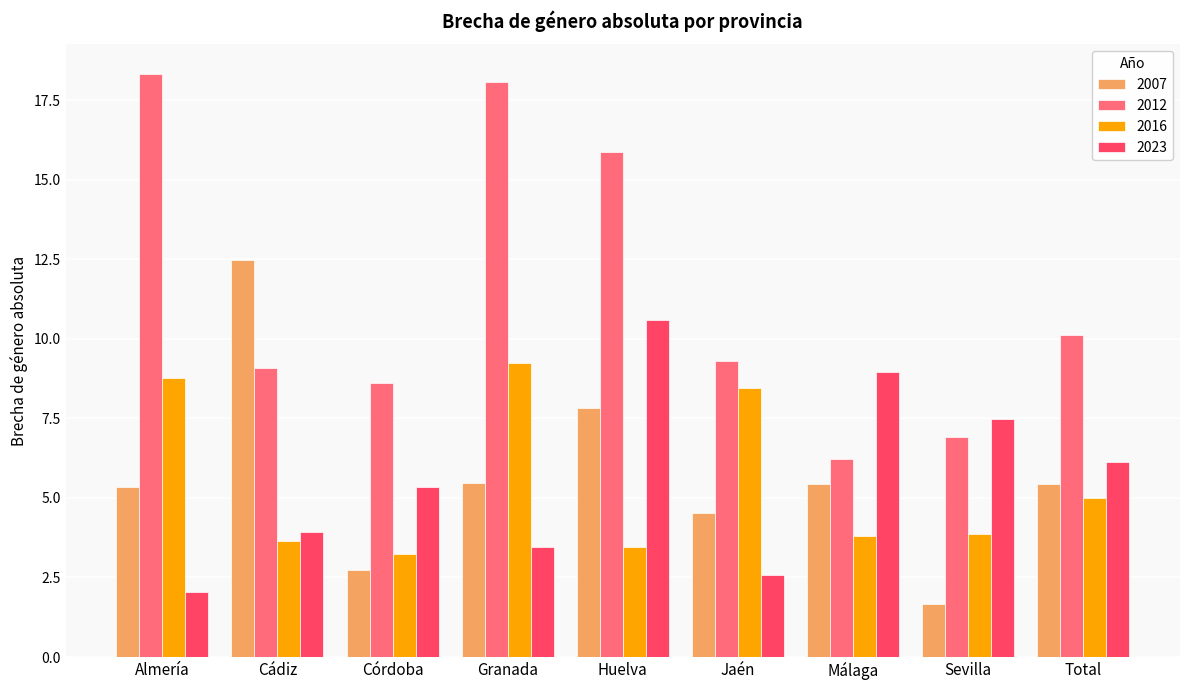

How many values in the 2012 series exceed 9?

6